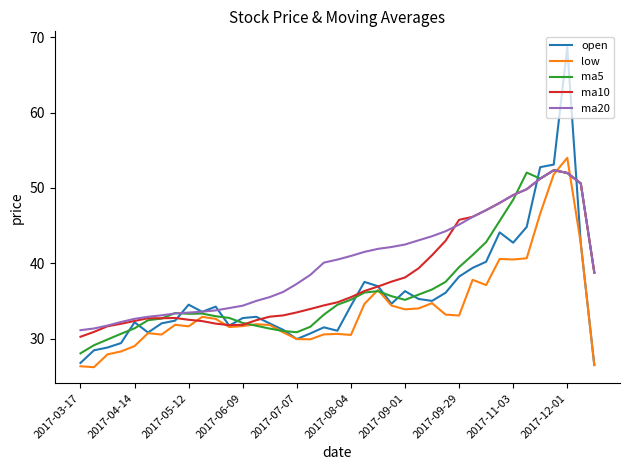

Which series has the largest range (max minus min)?

open